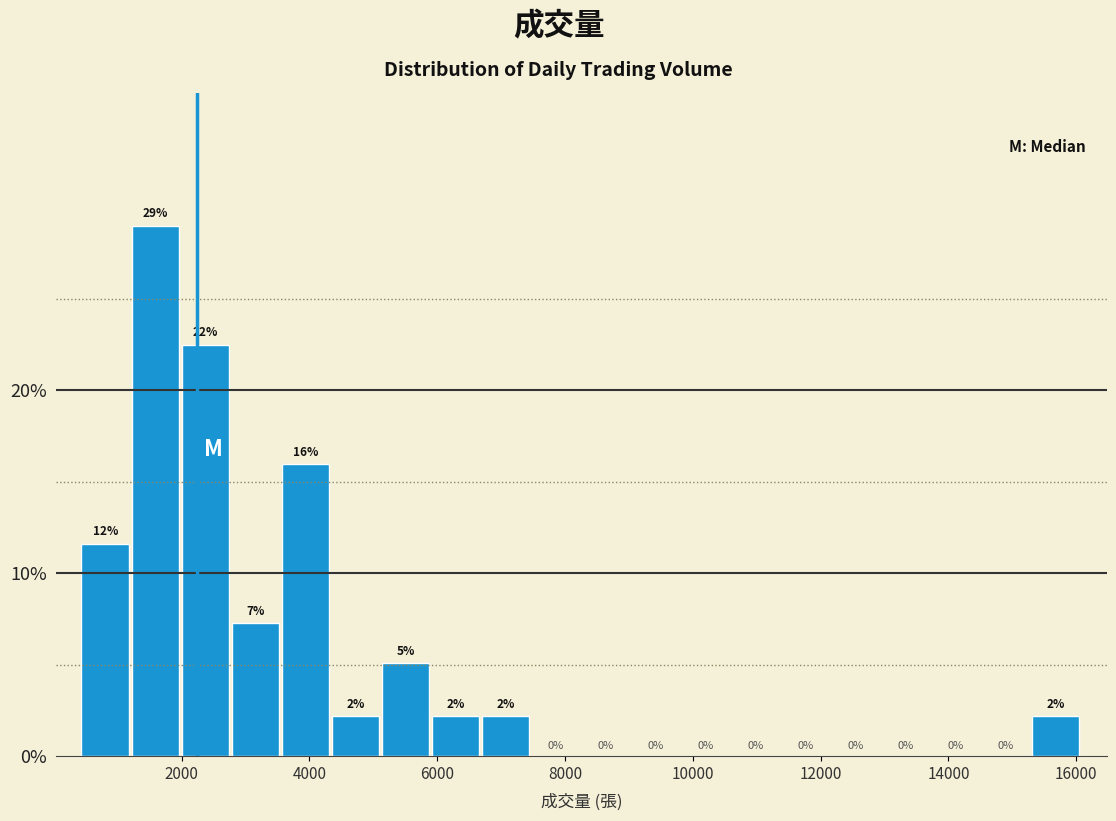

Around what value on the x-axis is the tallest bar? Give the approximate position of its centre, as read against the axis.

1600